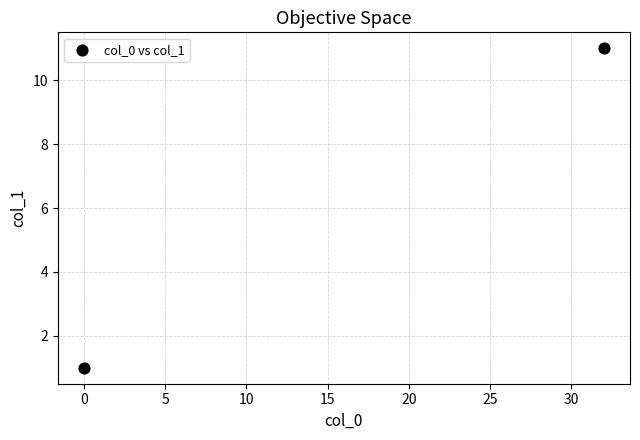

What is the average X value?

16